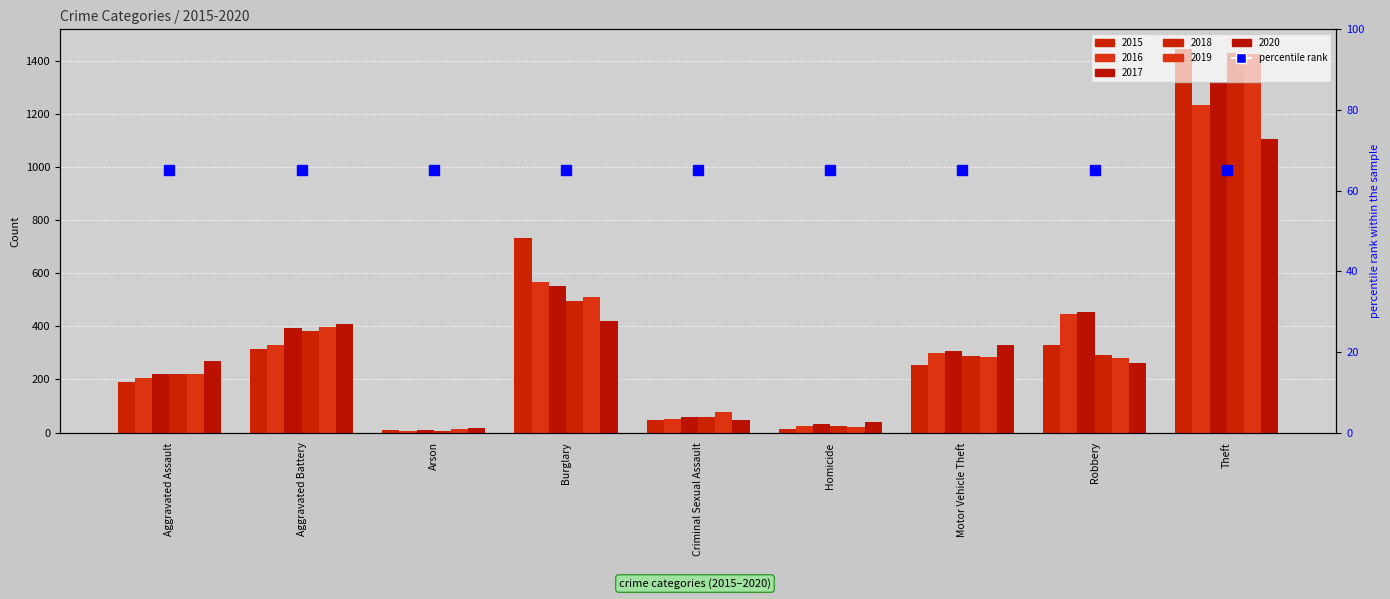

What is the total value across all series at Aggravated Assault?

1328